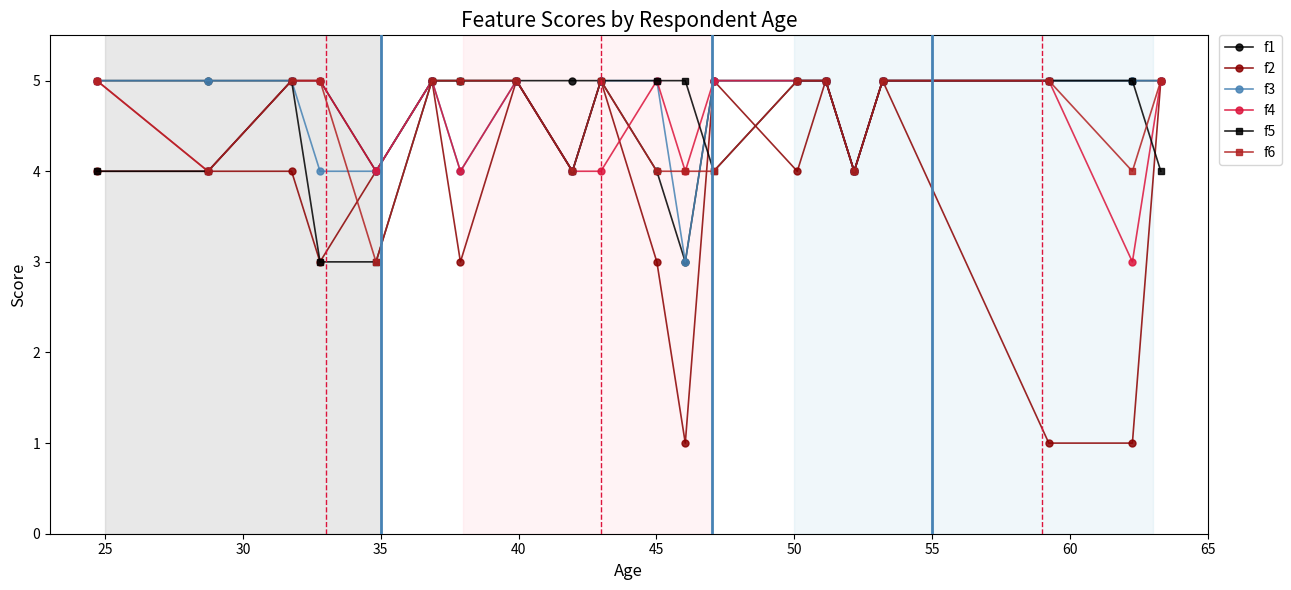

True or false: f1 and f3 cross at least once.

False